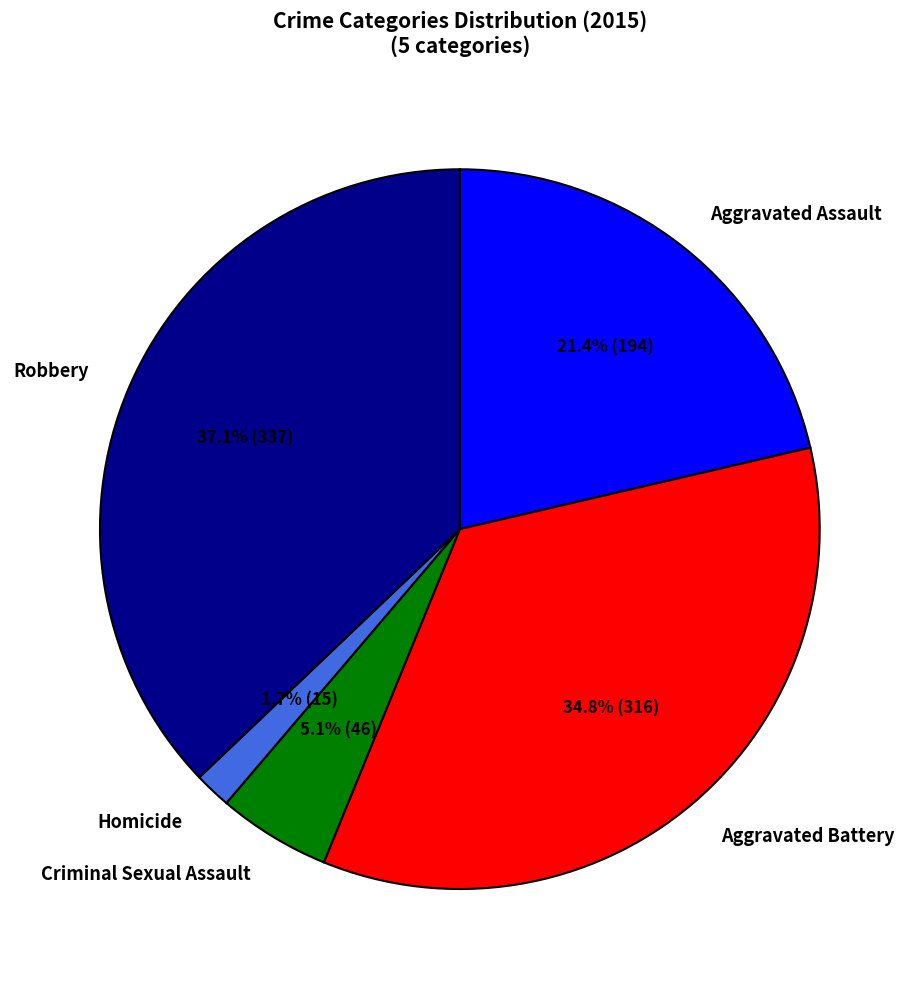

To the nearest percent, what is the average slice percentage?

20%